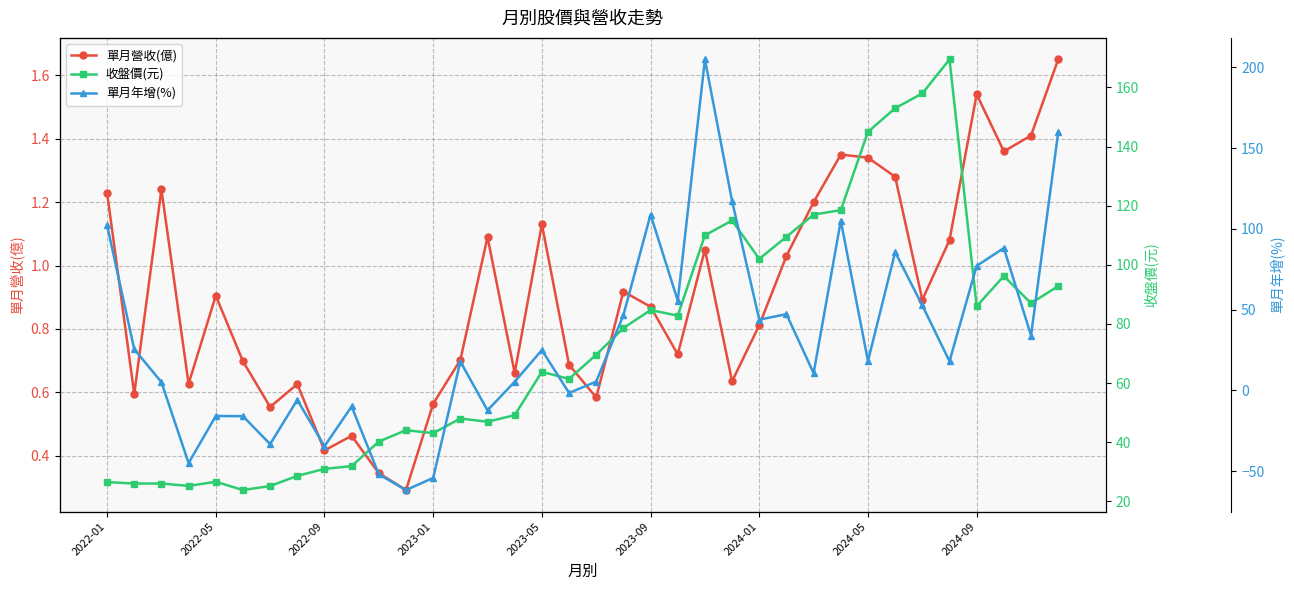

In 單月營收(億), how many points are higher than both neighbors (excluding endpoints)?

10